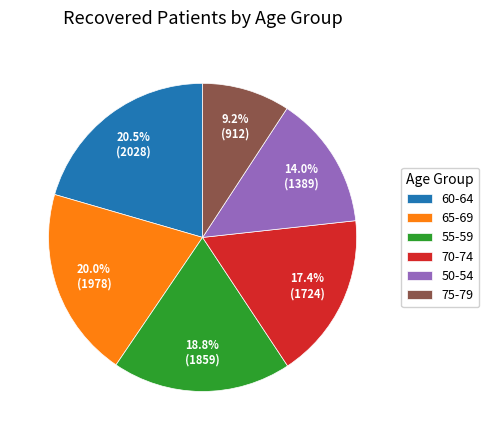

Is there any slice that represents more than half of the pie?

No